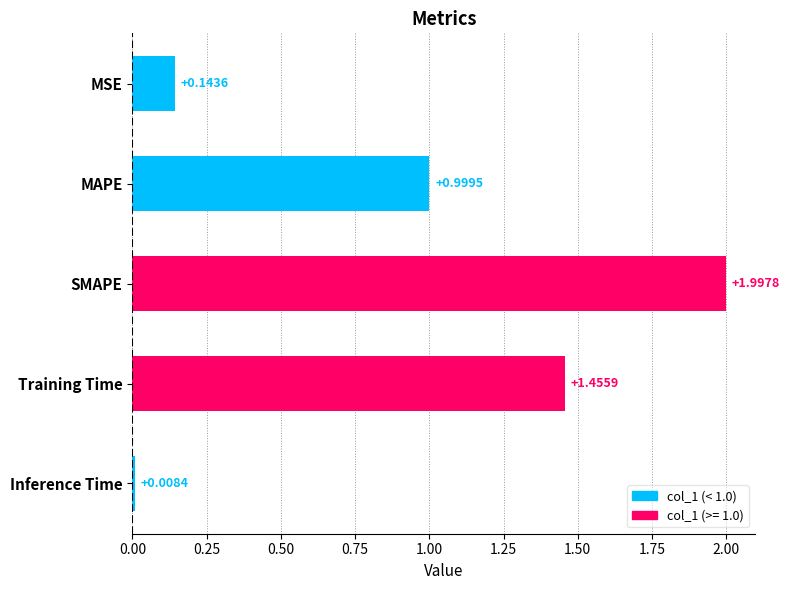

What is the label of the 2nd bar from the top?

MAPE